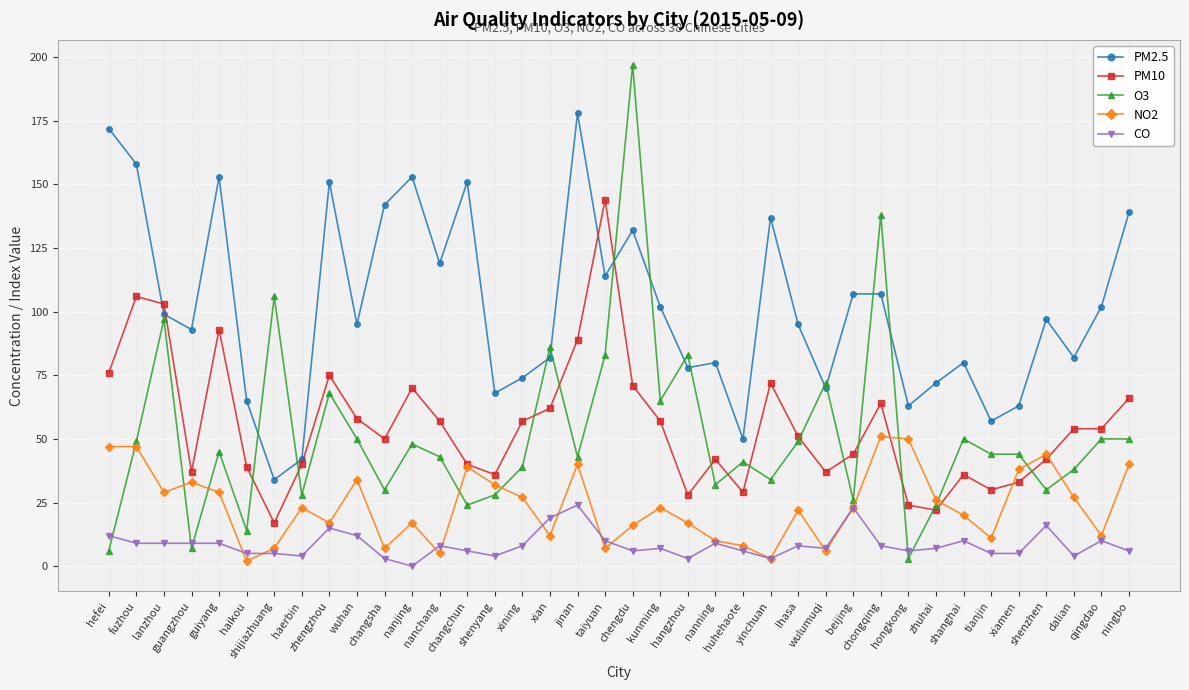

How many series are shown in this chart?

5